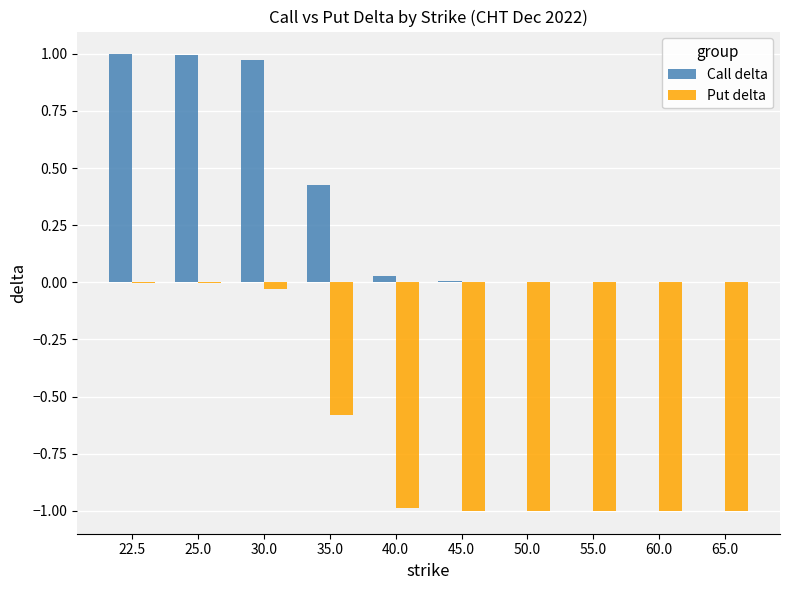

The Put delta series shows -1.6 at 65.0. True or false?

False